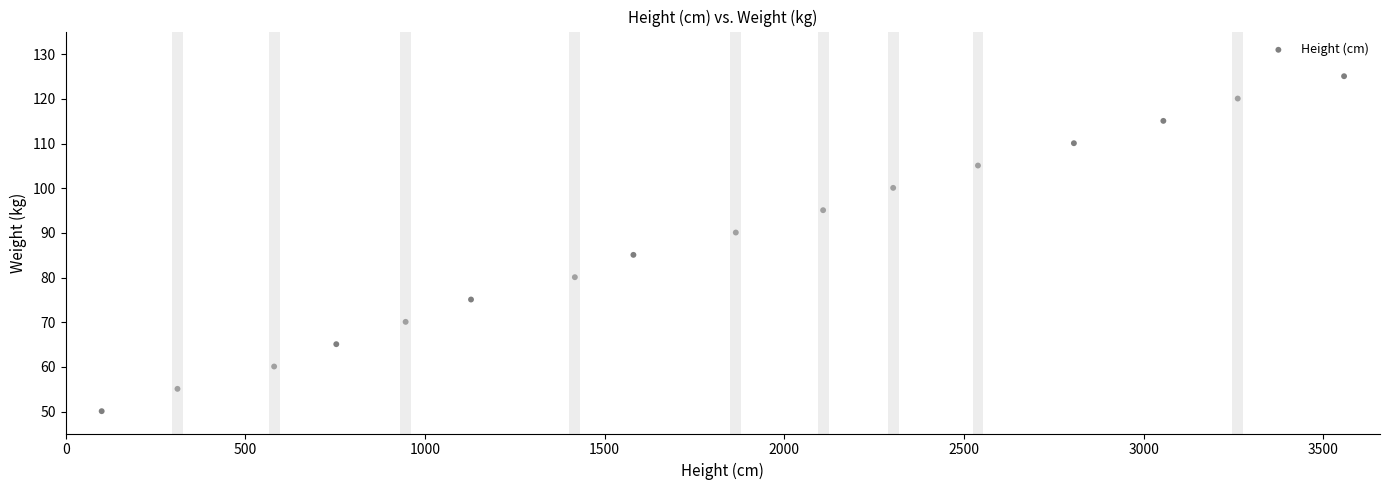

What Y value in the scatter plot is closest to 87?

85.1